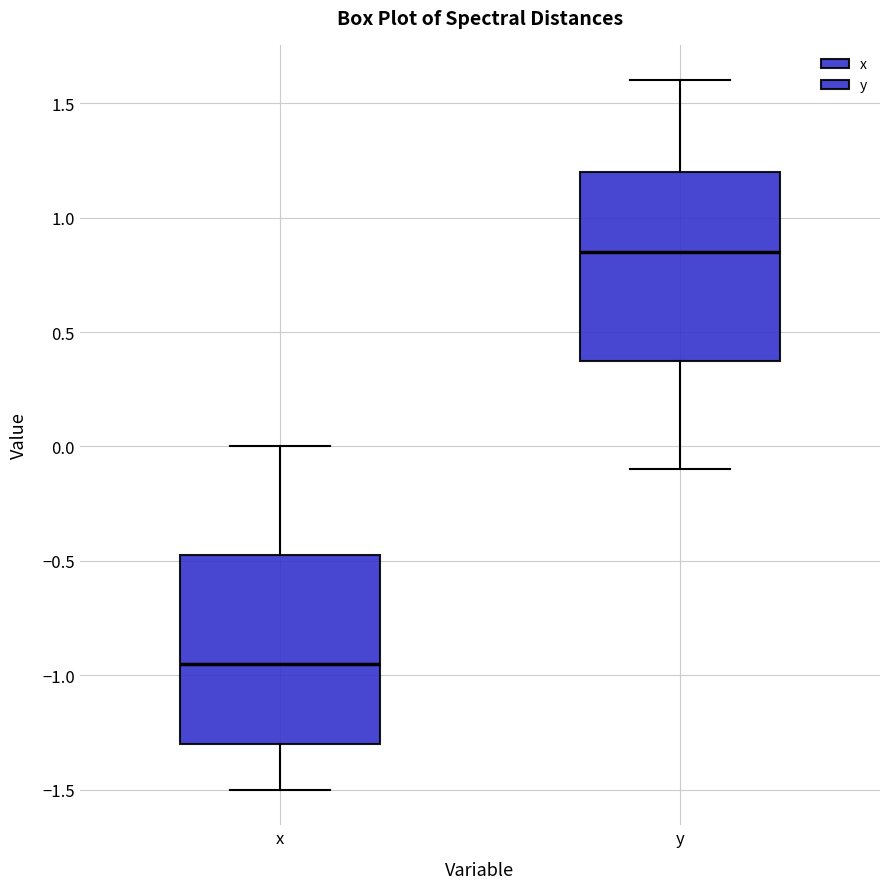

Reading left to right, transcribe this box plot: for each box, give where its median line is, the range the box spans, and where its two whiskers end, as read against the y-axis. The values are not printed on the chart, so give them approximately, as read against the axis.

x: median -0.95, box -1.30 to -0.45, whiskers -1.50 to 0.00
y: median 0.85, box 0.40 to 1.20, whiskers -0.10 to 1.60